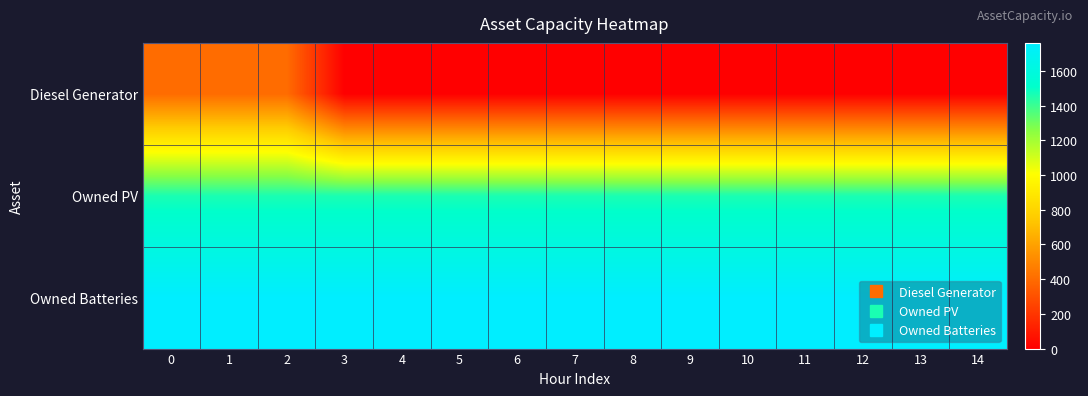

Which series has the widest spread of values?

Diesel Generator